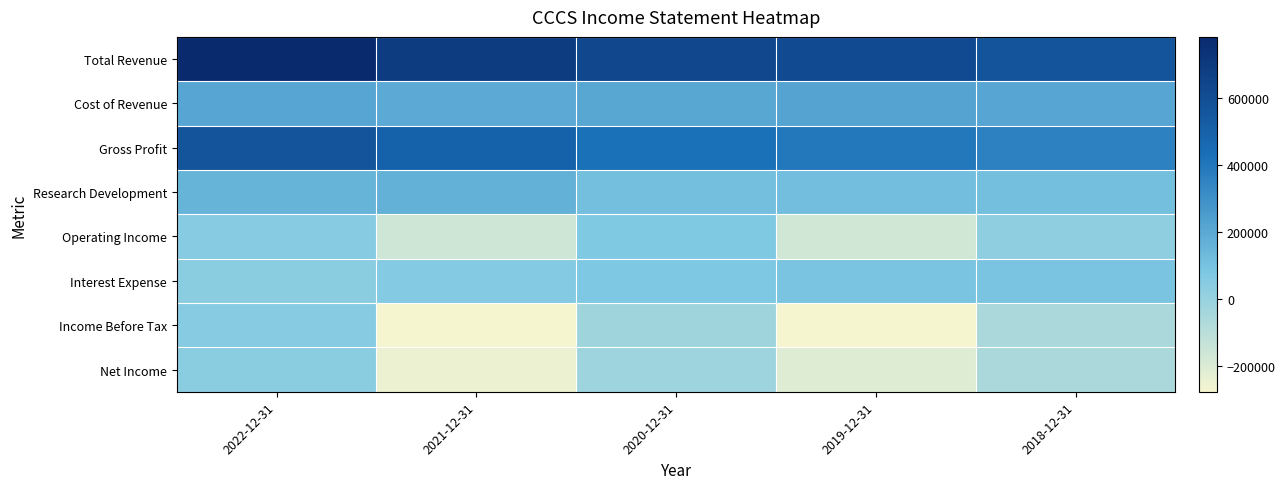

Which series has the largest total across all categories?

Total Revenue